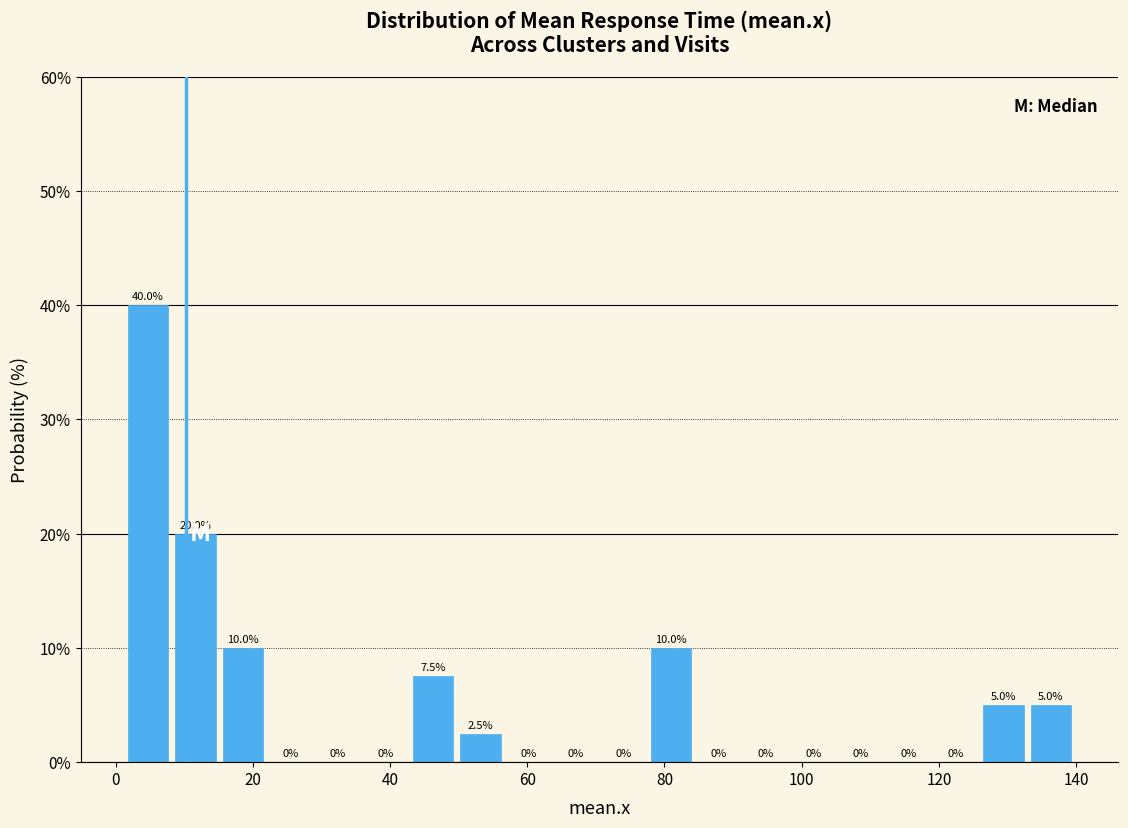

Around what value on the x-axis is the tallest bar? Give the approximate position of its centre, as read against the axis.

4